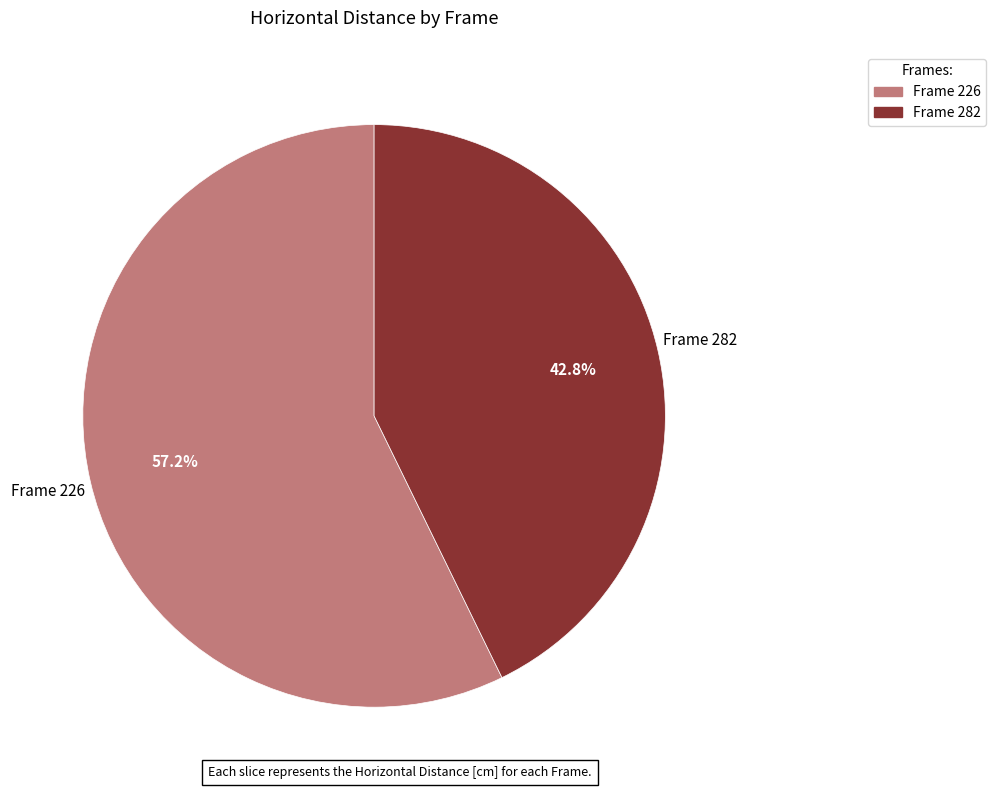

Which category accounts for the majority?

Frame 226